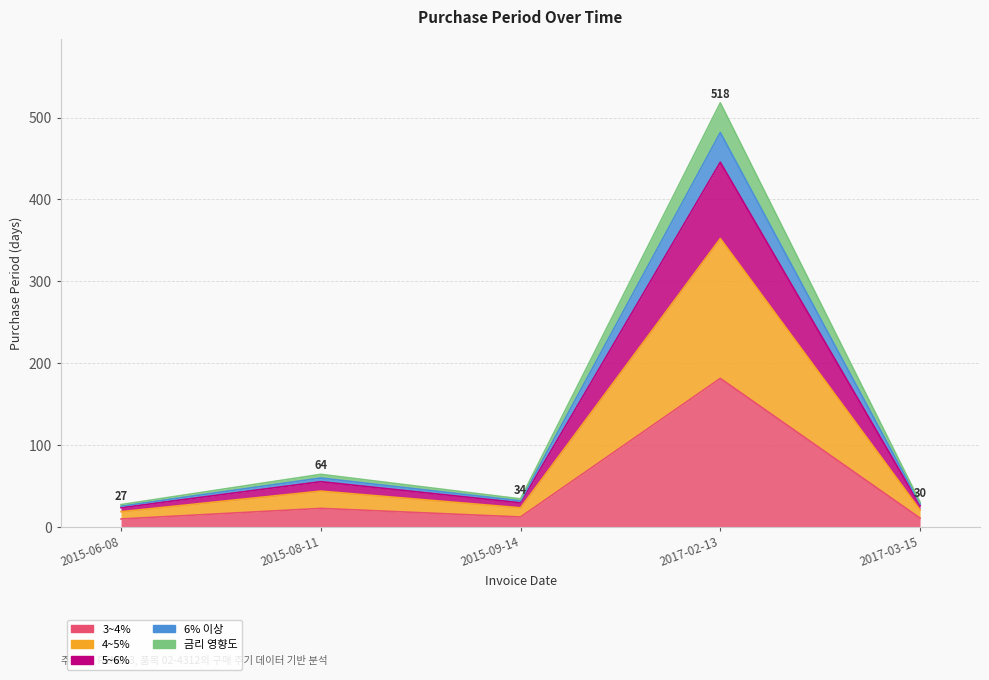

At which category does the data reach its first local valley?

2015-09-14